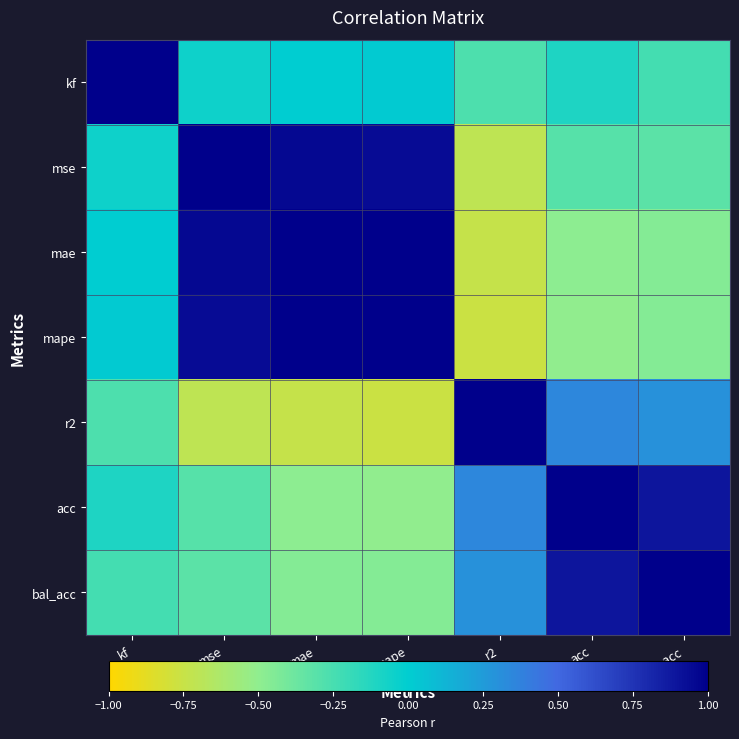

At how many categories does at least one series exceed 0?

7